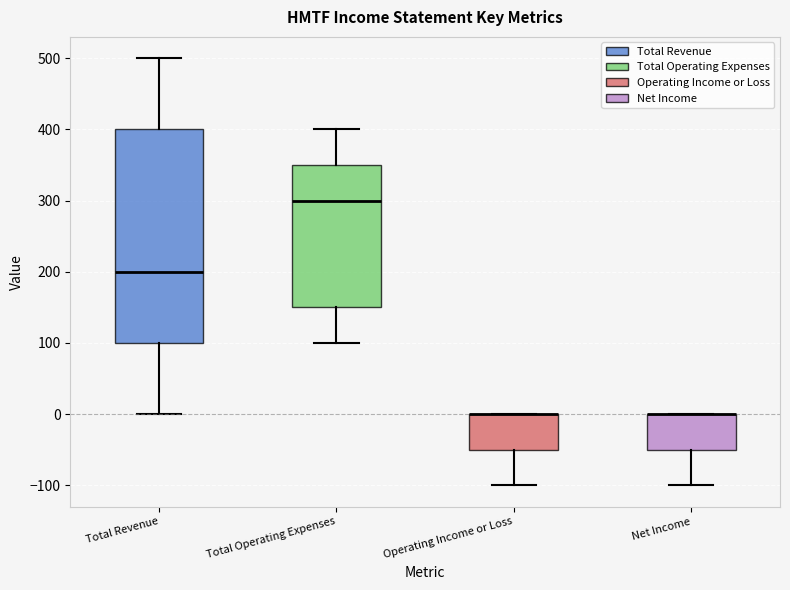

Reading left to right, read every box against the y-axis: the position of its median line, the range the box covers, and the ends of its whiskers. The values are not printed on the chart, so give them approximately, as read against the axis.

Total Revenue: median 200, box 100 to 400, whiskers 0 to 500
Total Operating Expenses: median 300, box 150 to 350, whiskers 100 to 400
Operating Income or Loss: median 0 (drawn on the box's upper edge), box -50 to 0, whiskers -100 to 0
Net Income: median 0 (drawn on the box's upper edge), box -50 to 0, whiskers -100 to 0